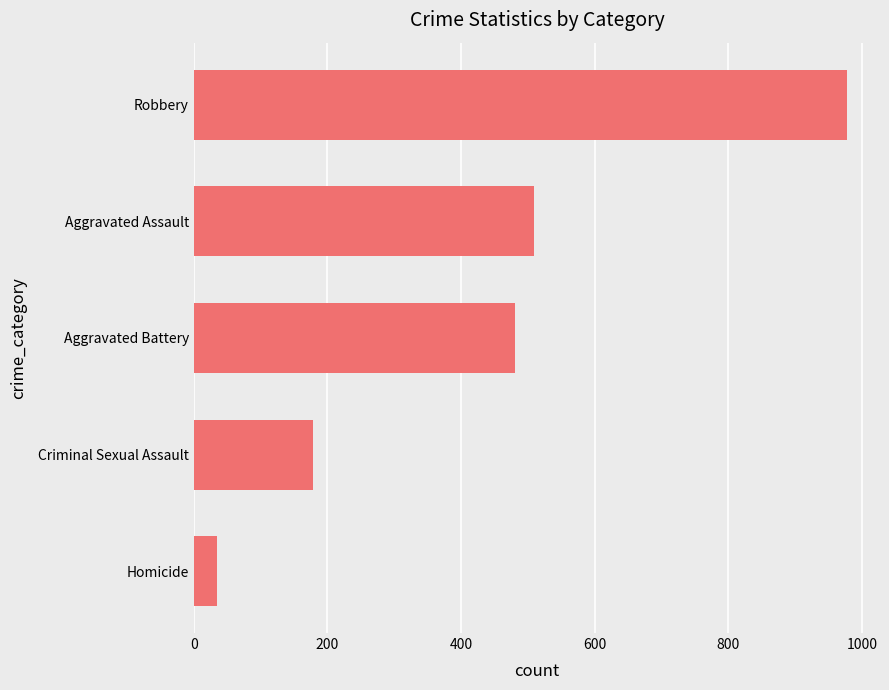

Read the value at Robbery, to the nearest 100.

1000